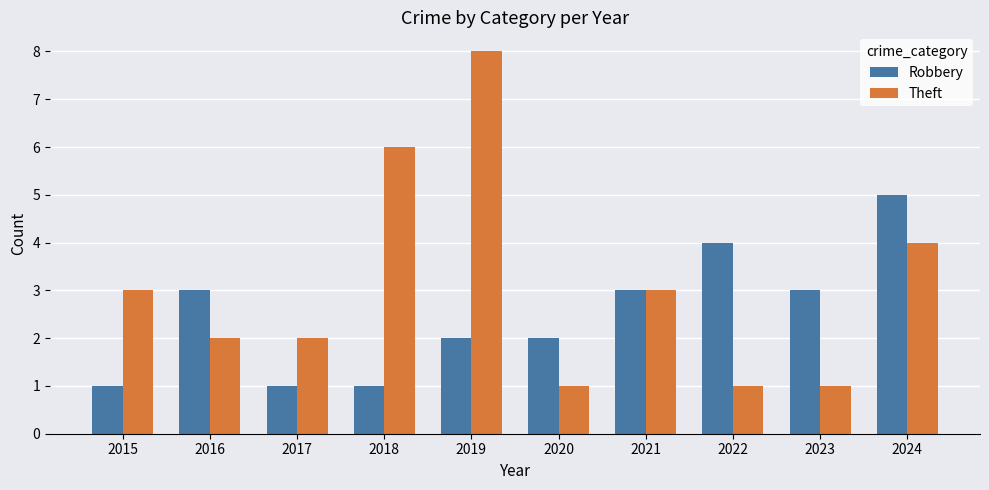

Reading right to left, extract all data points from this chart.

Robbery: 2024=5	2023=3	2022=4	2021=3	2020=2	2019=2	2018=1	2017=1	2016=3	2015=1
Theft: 2024=4	2023=1	2022=1	2021=3	2020=1	2019=8	2018=6	2017=2	2016=2	2015=3